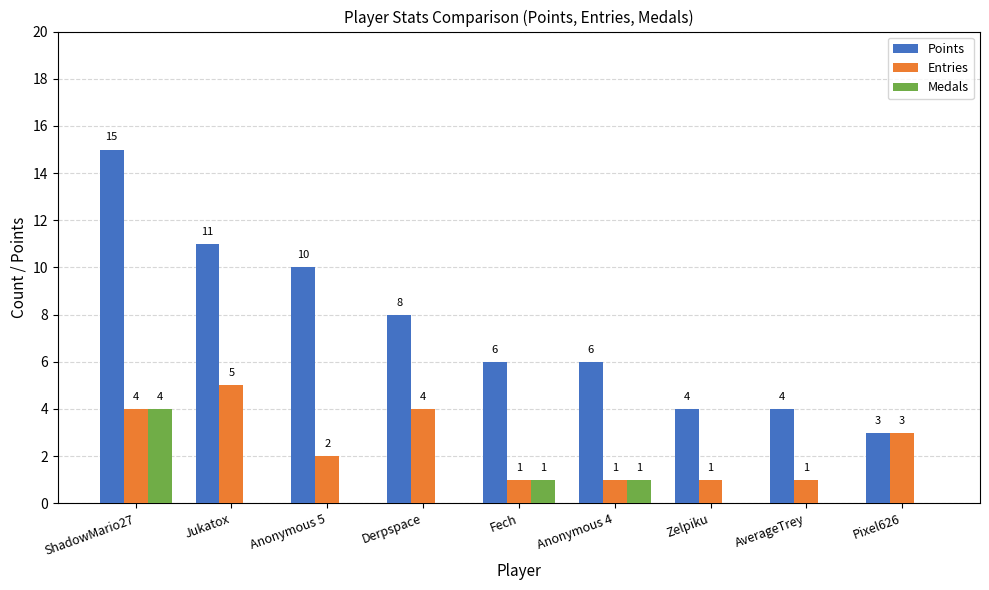

Is the value of Medals at Anonymous 4 greater than the value of Entries at Anonymous 5?

No